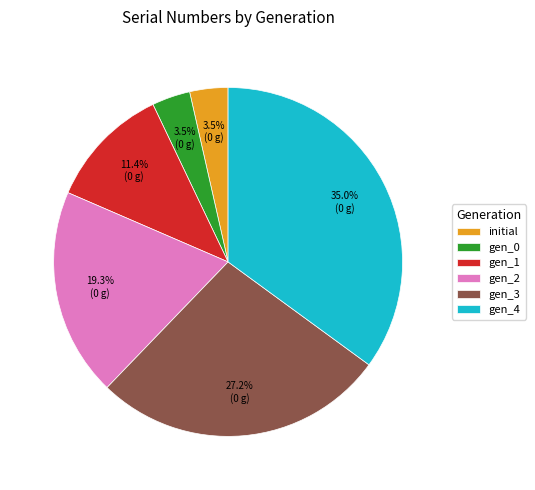

Which has a higher value, gen_1 or gen_2?

gen_2